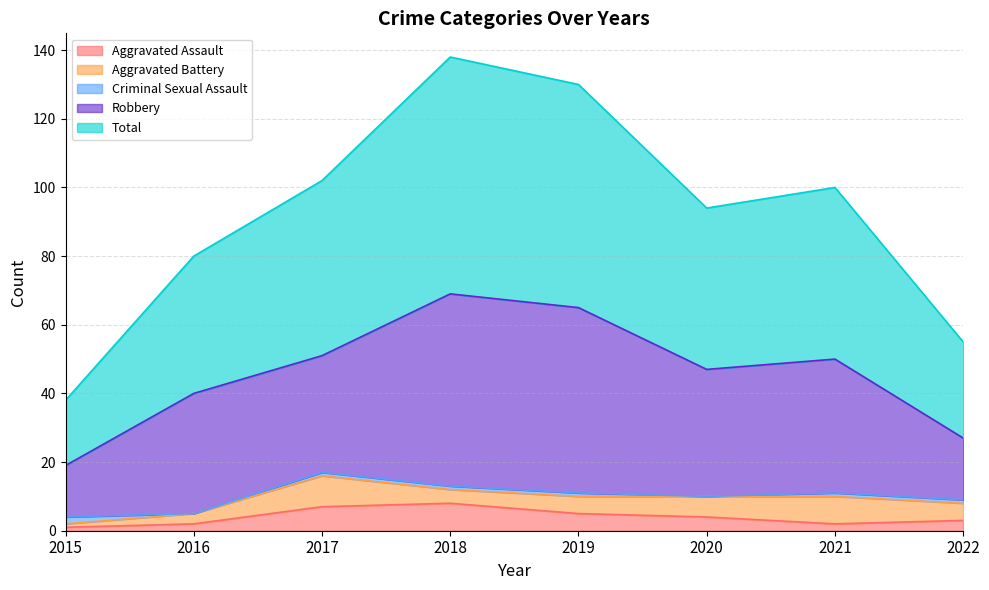

How many times do Aggravated Battery and Aggravated Assault cross each other?

1